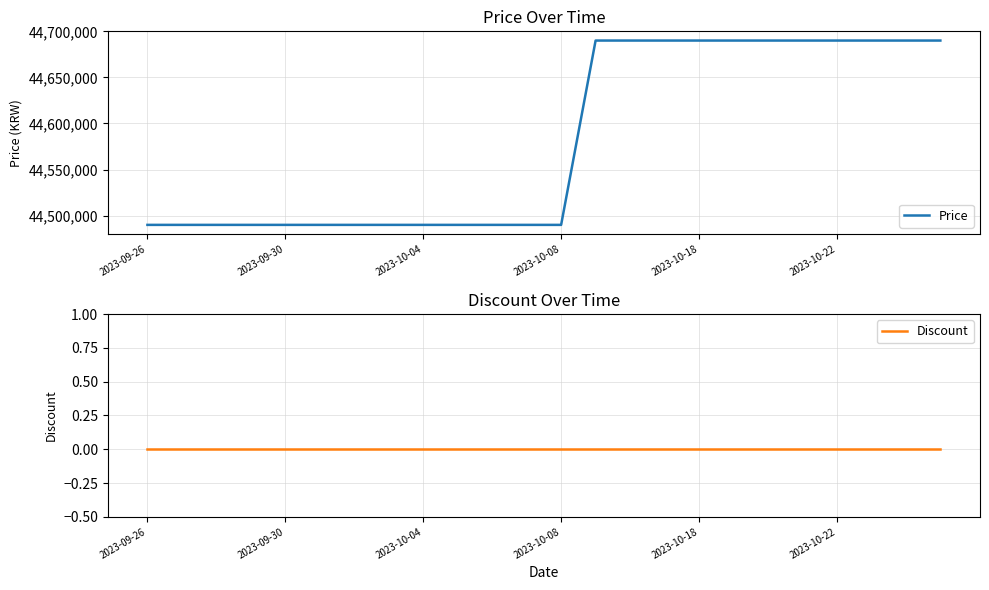

Read the Price value at 19, to the nearest 100.

44690000